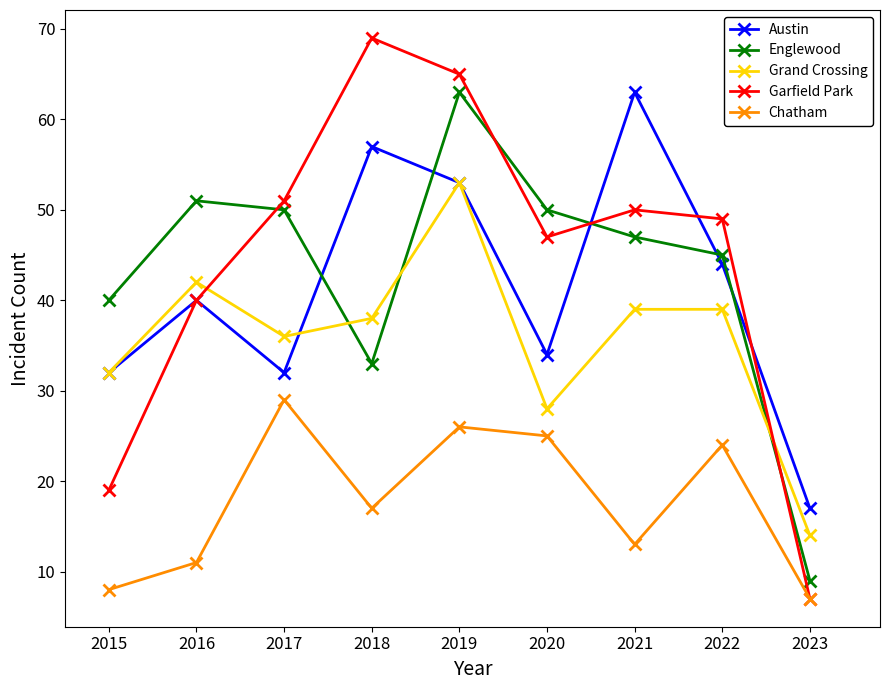

Which series has the widest spread of values?

Garfield Park